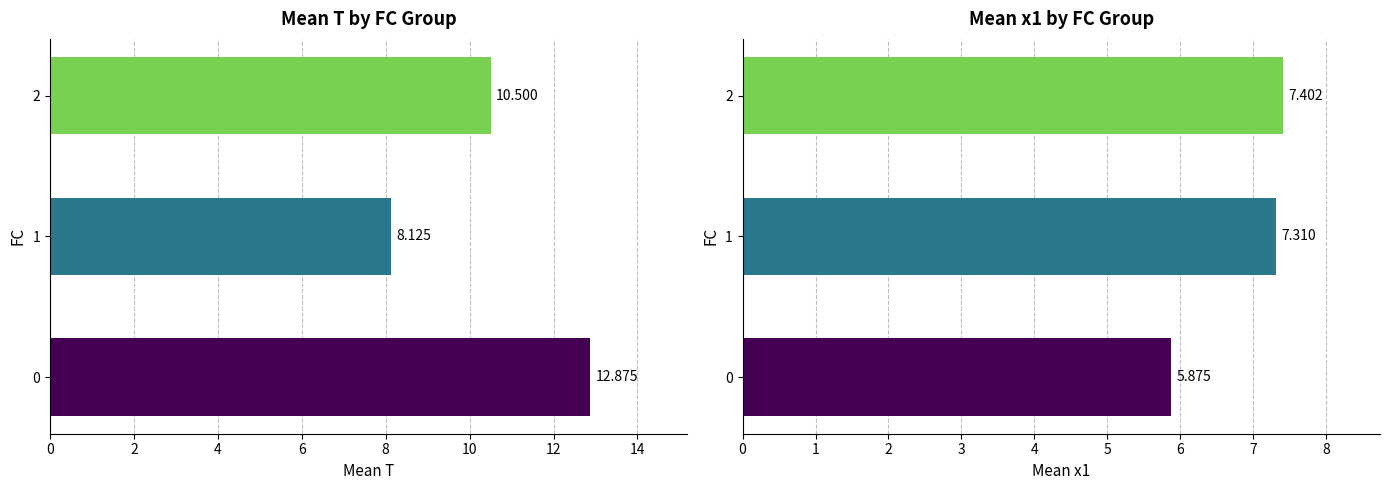

What are all the series names shown in the legend?

Mean T, Mean x1